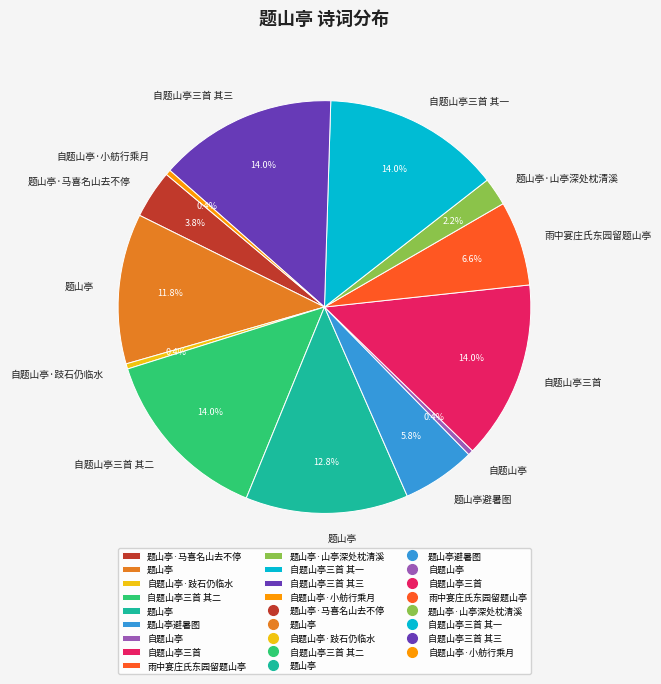

Does any single category account for the majority?

No